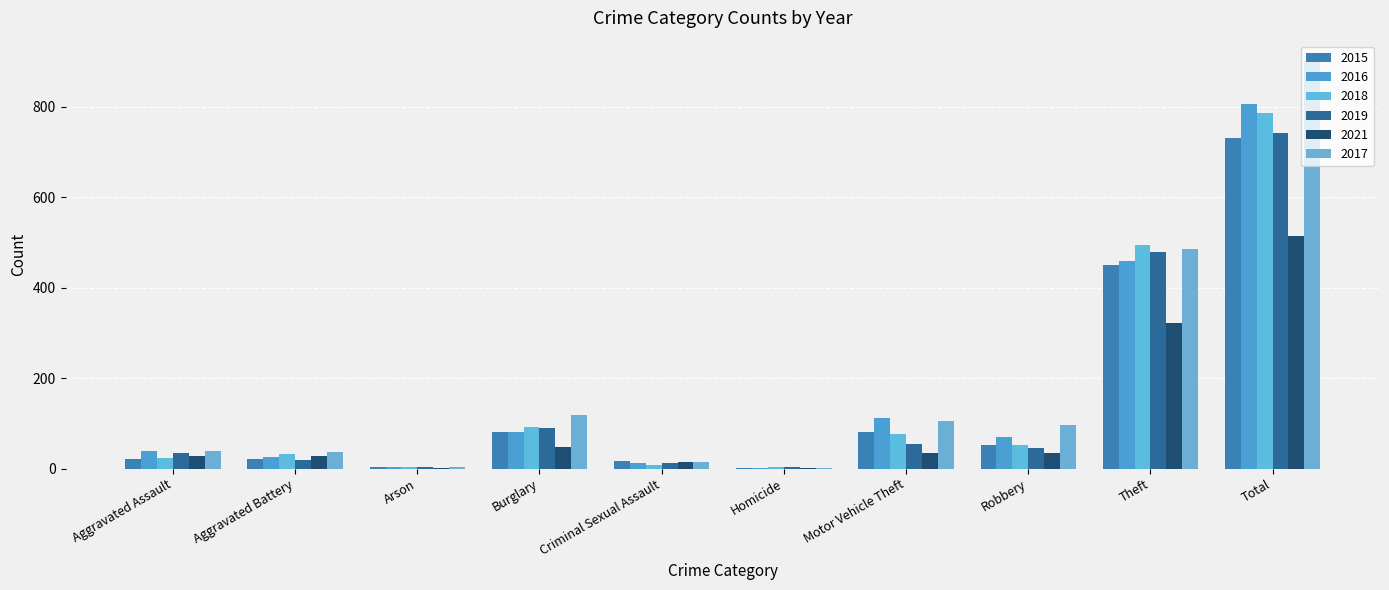

The 2019 series shows 10 at Aggravated Battery. True or false?

False